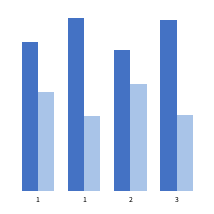

Are the bars horizontal?

No